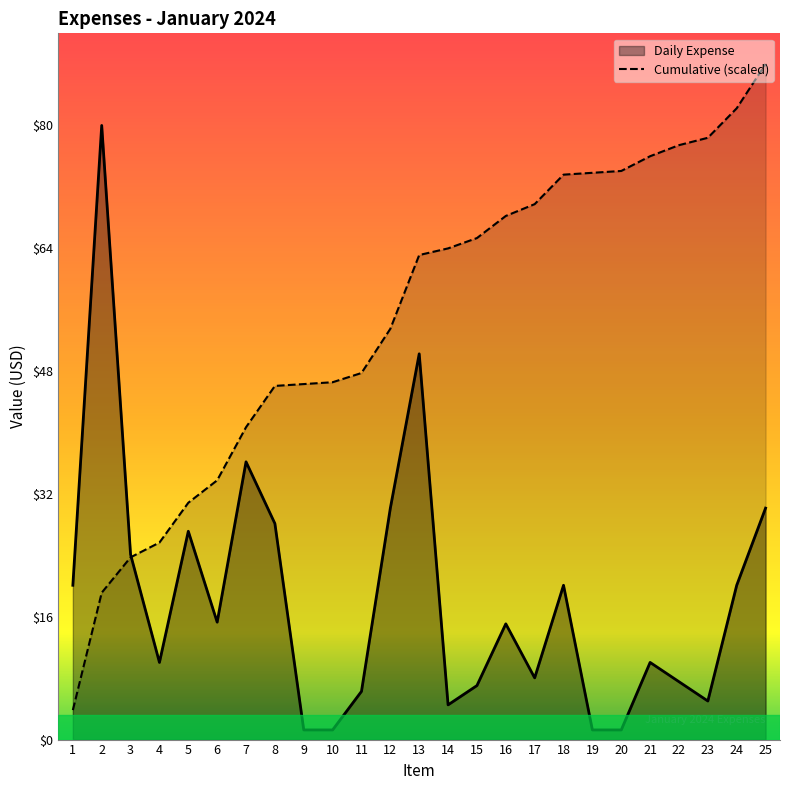

Read the value at 3.

23.6